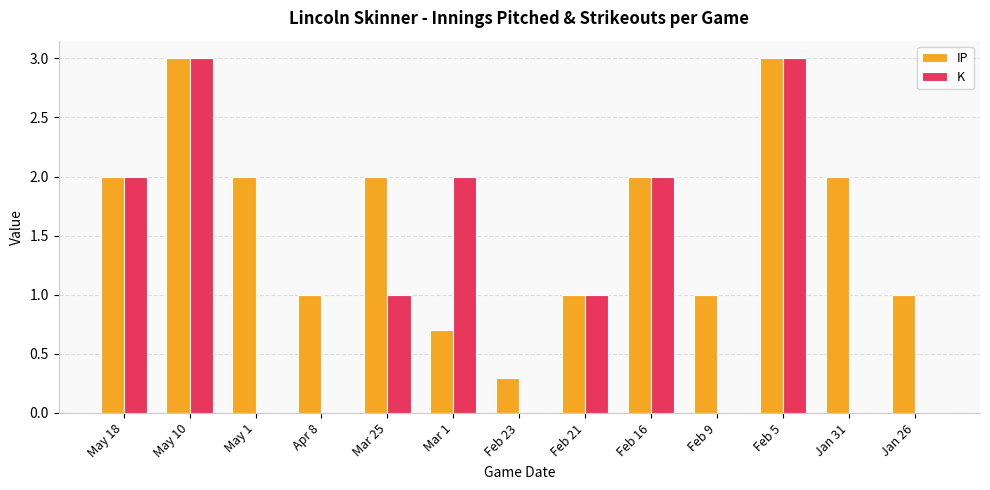

What is the sum of all K values?

14.0